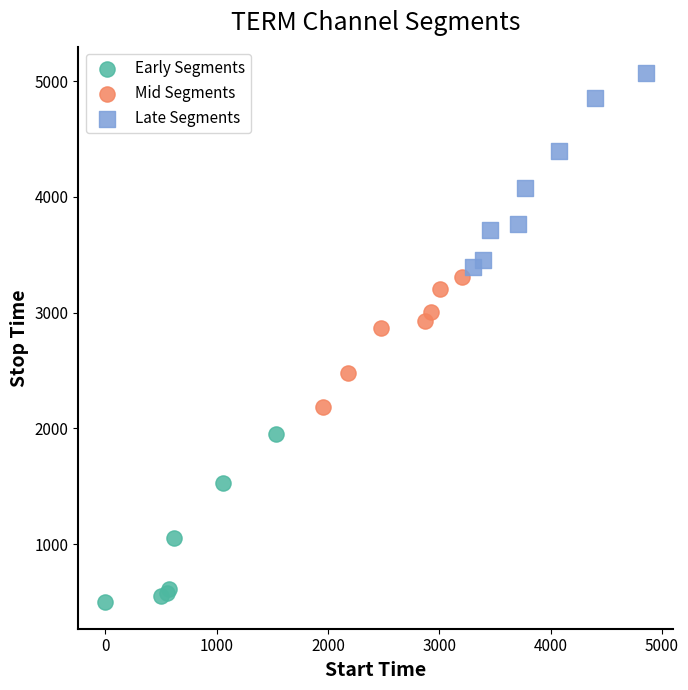

Which series has the largest Y range (max minus min)?

Late Segments